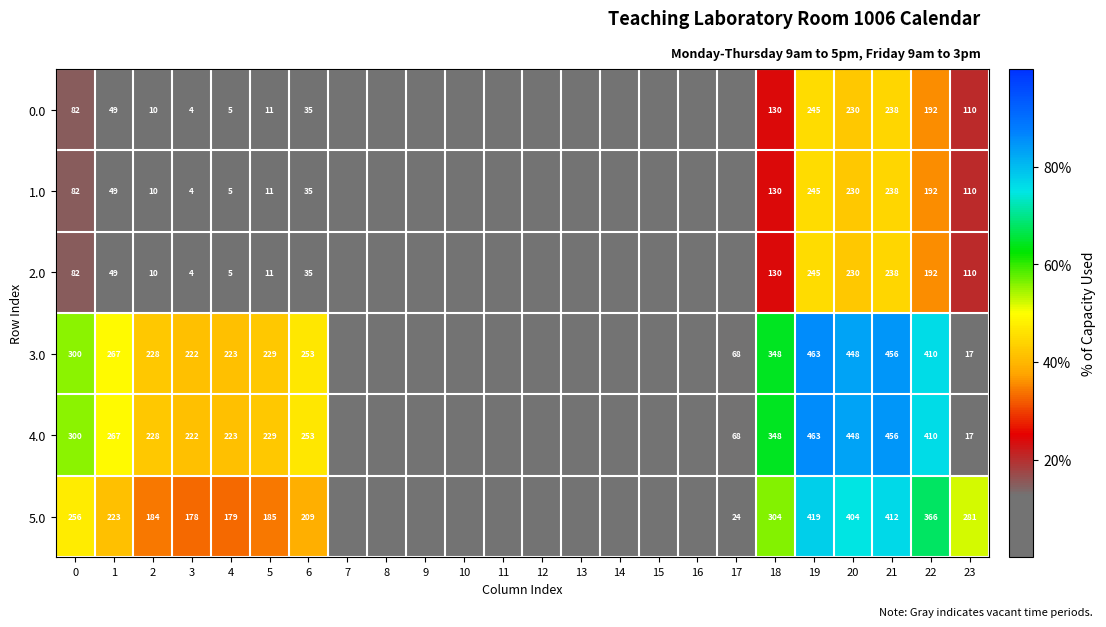

Is the value of 2.0 at 2 greater than the value of 5.0 at 23?

No